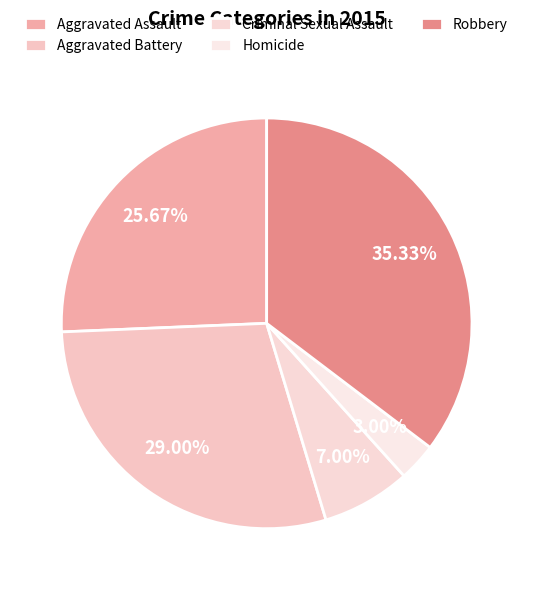

To the nearest percent, what portion does Criminal Sexual Assault represent?

7%